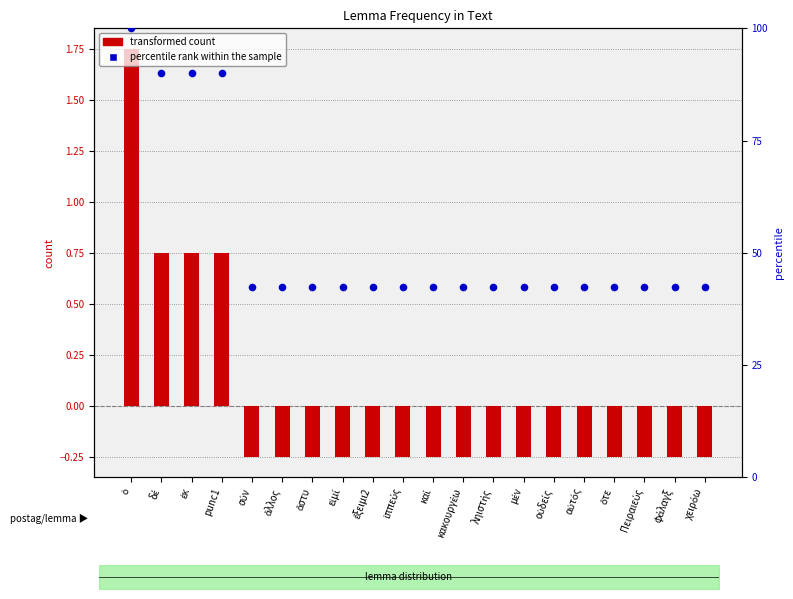

Is the value of transformed count at ὁ greater than the value of percentile rank within the sample at χειρόω?

No